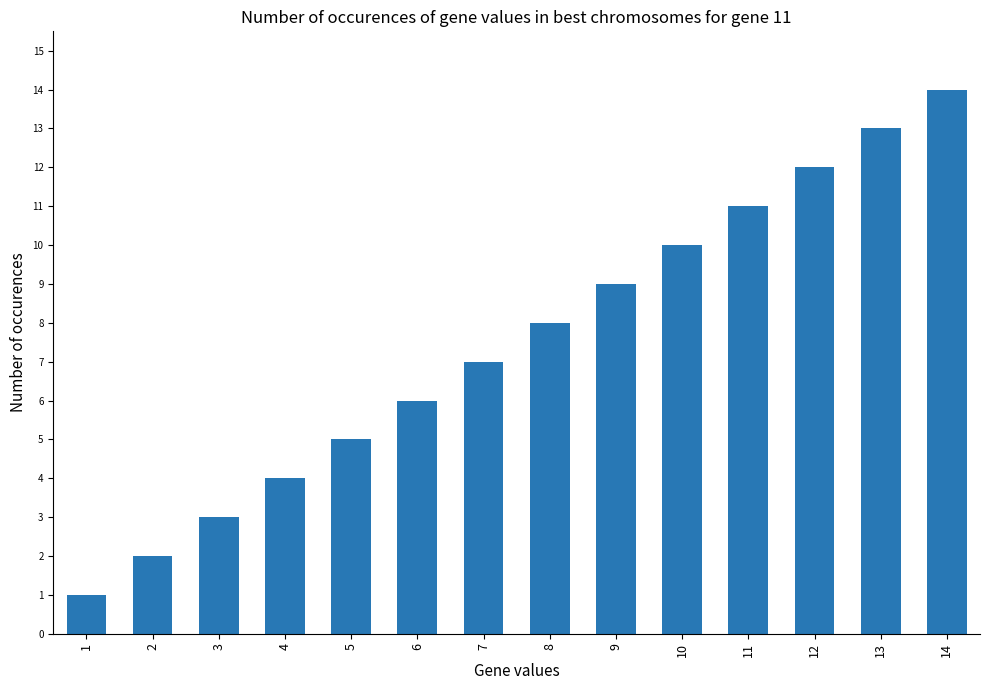

The chart shows a value of 8 at 6. True or false?

False